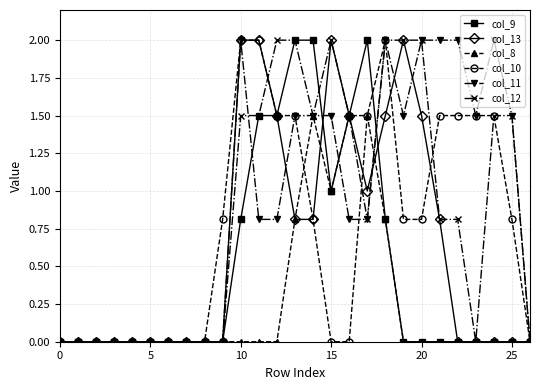

How many lines are shown in the chart?

6